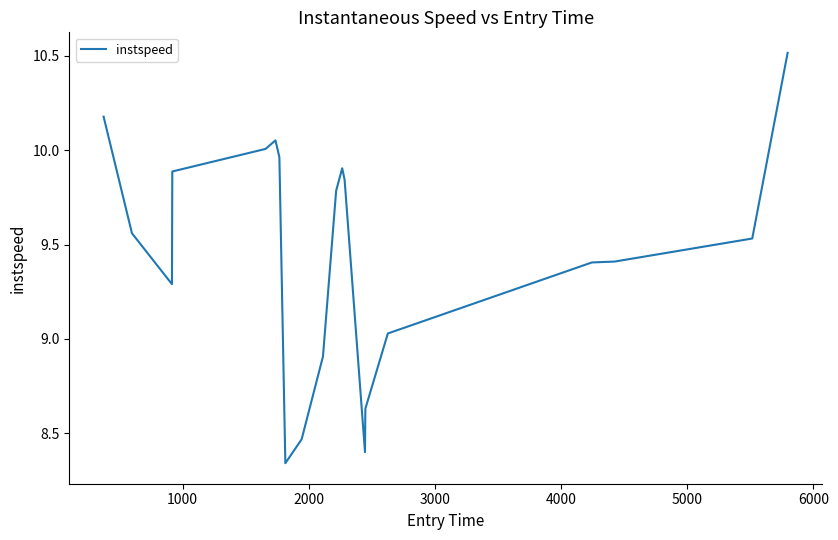

What is the greatest value displayed?

10.5